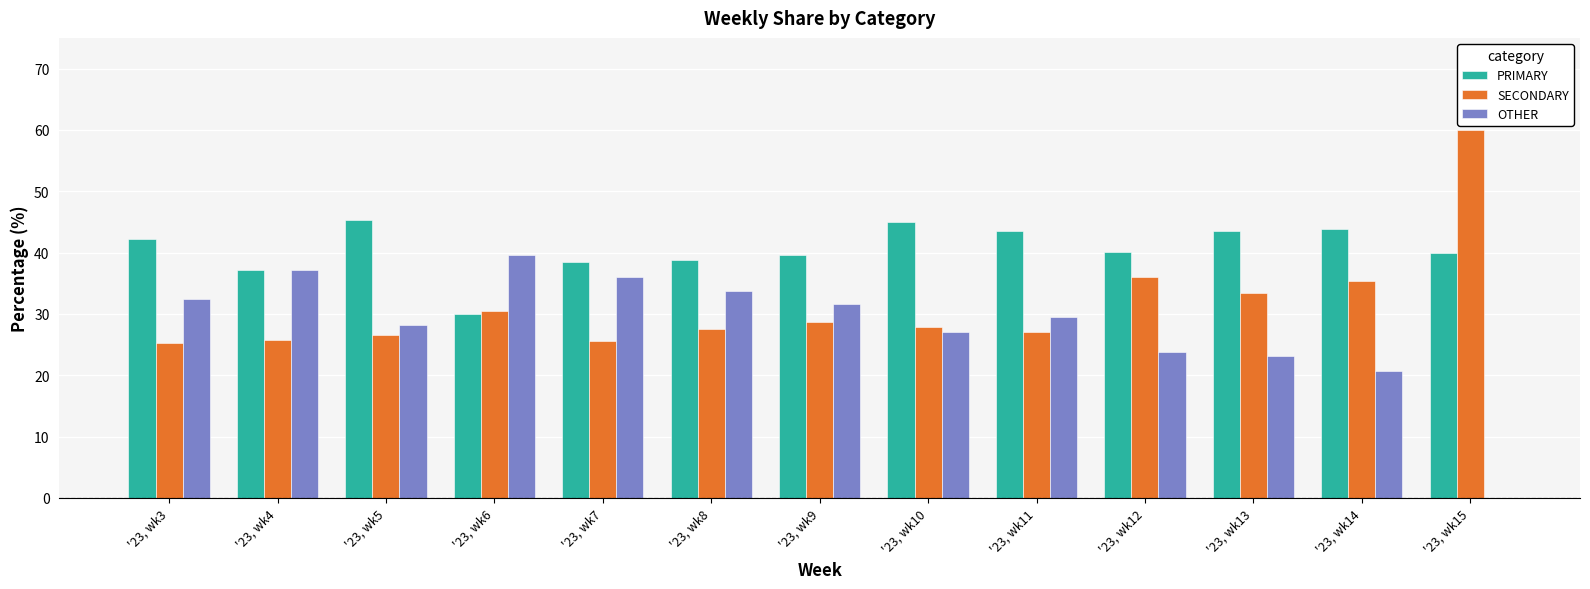

What is the maximum value shown in the chart?

60.0